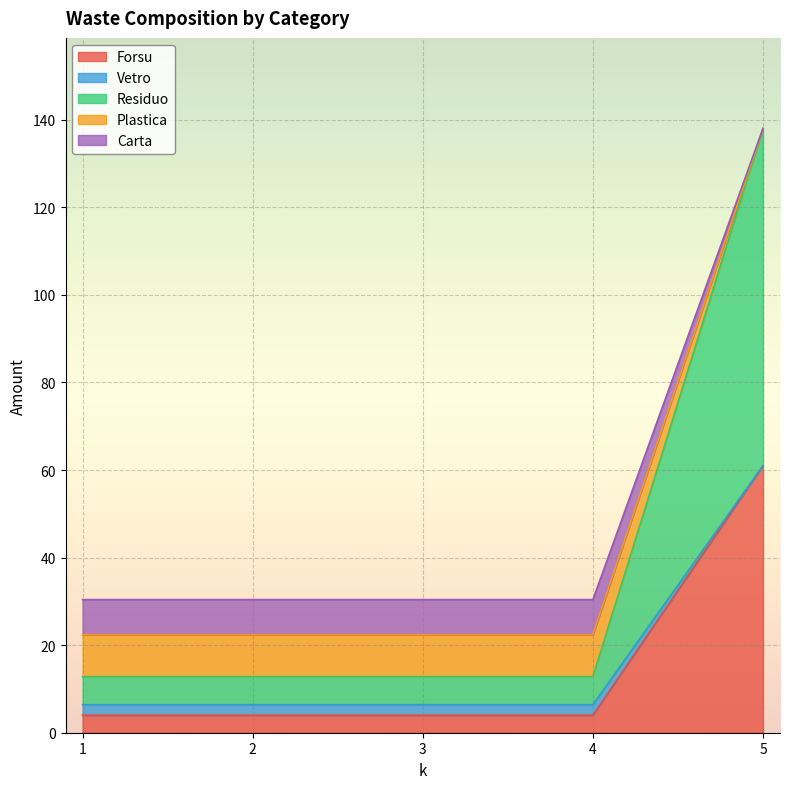

At which label does Forsu reach its peak?

5